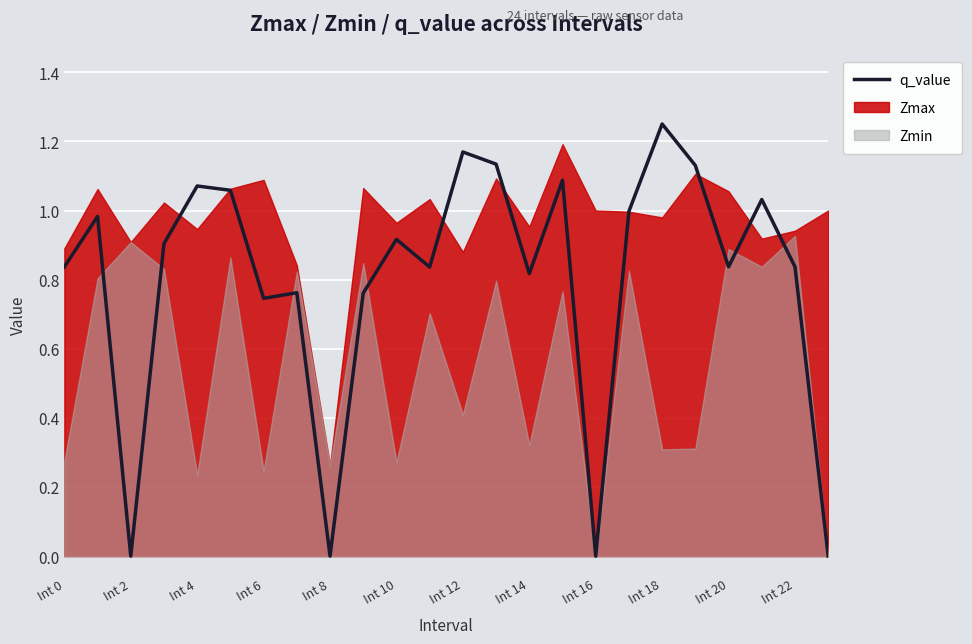

What is the difference between the maximum and minimum values?

1.3